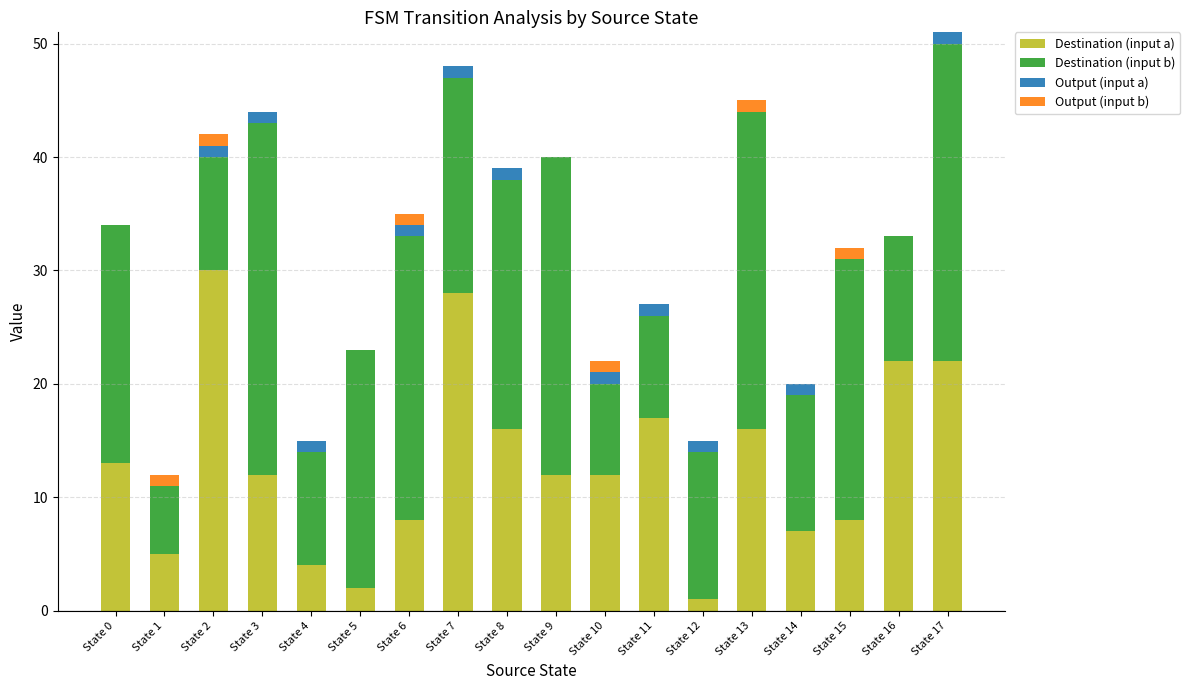

Which category has the highest value in the Destination (input a) series?

State 2